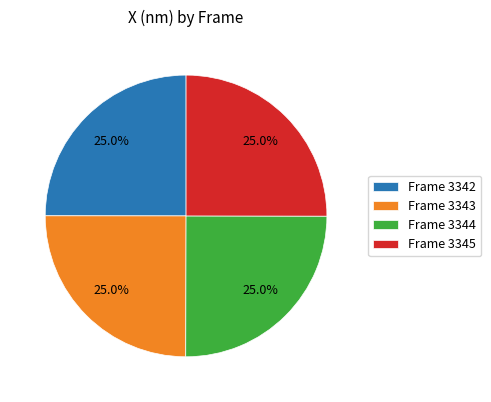

Is there any slice that represents more than half of the pie?

No